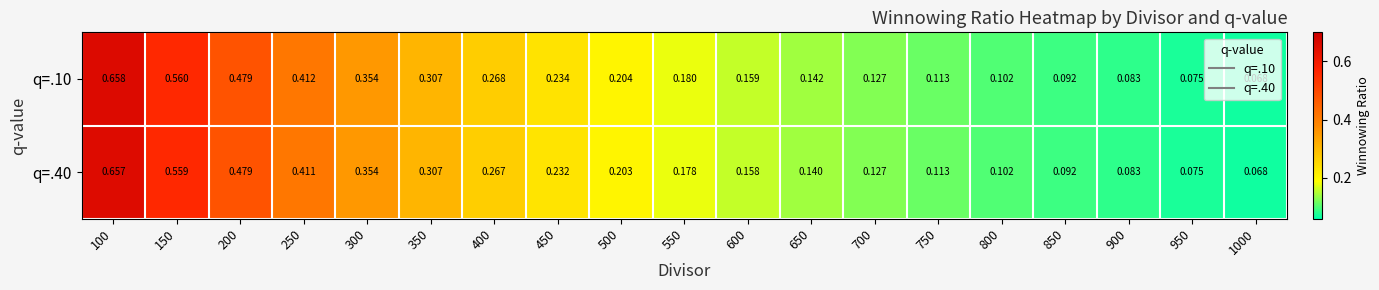

Is the value of q=.10 at 950 greater than the value of q=.40 at 800?

No